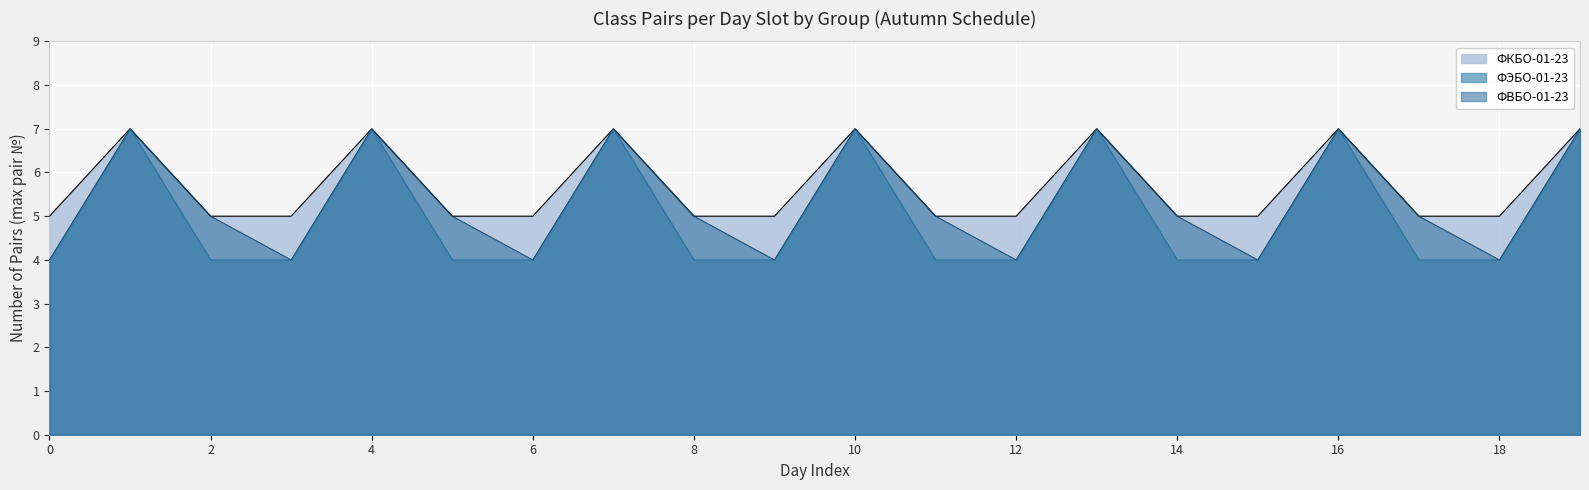

What is the minimum value for ФВБО-01-23?

4